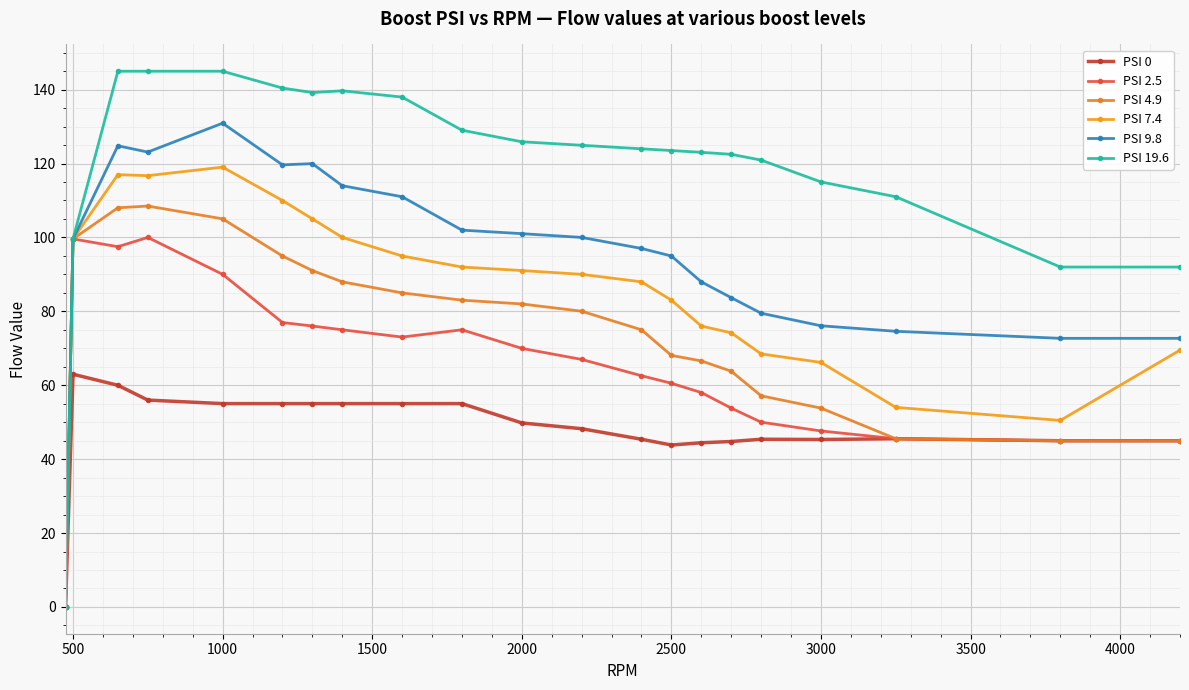

What is the difference between the second highest and minimum values in the PSI 4.9 series?

108.0